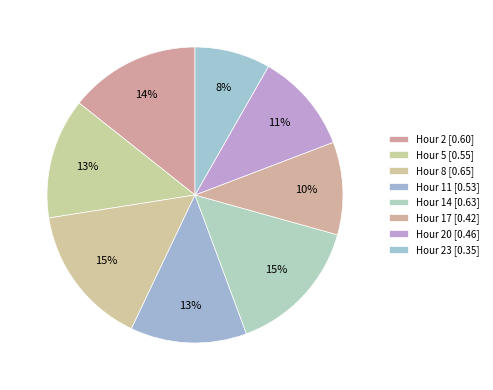

Which category has the smallest portion of the pie?

23